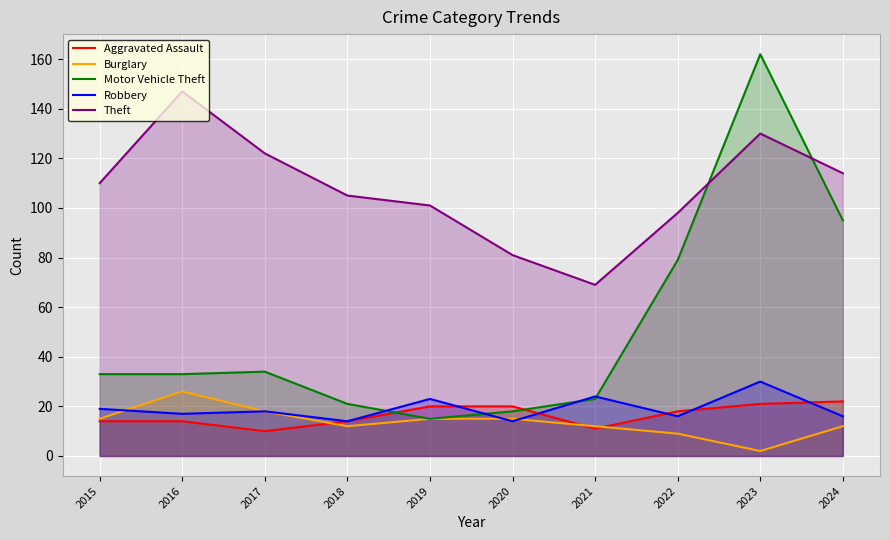

Is the value of Robbery at 2015 greater than the value of Theft at 2015?

No